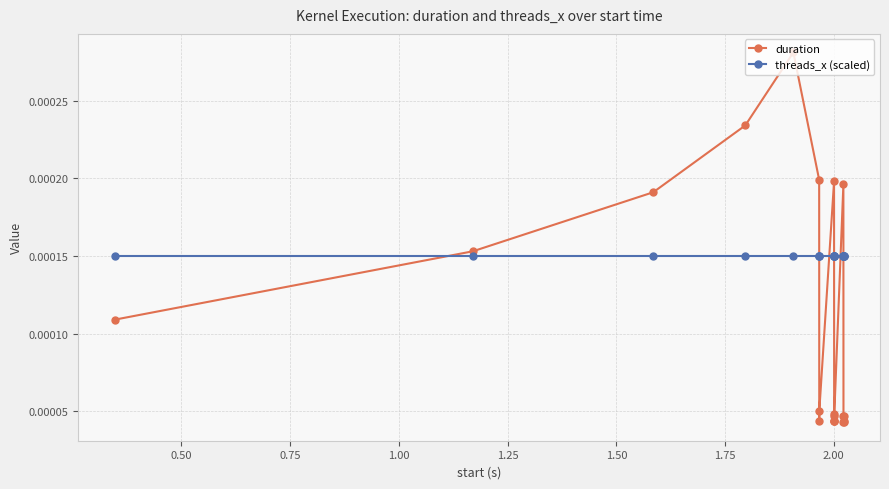

Rank the series by their maximum value, from highest to lowest.

duration, threads_x (scaled)